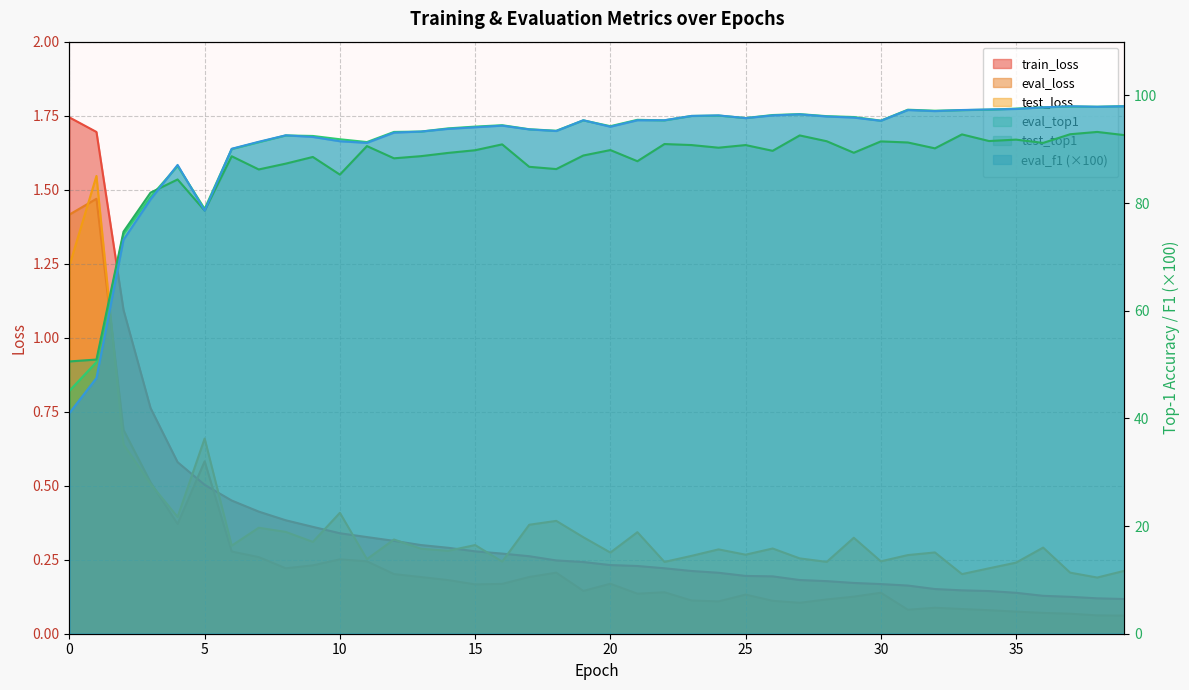

True or false: test_loss and eval_top1 cross at least once.

False